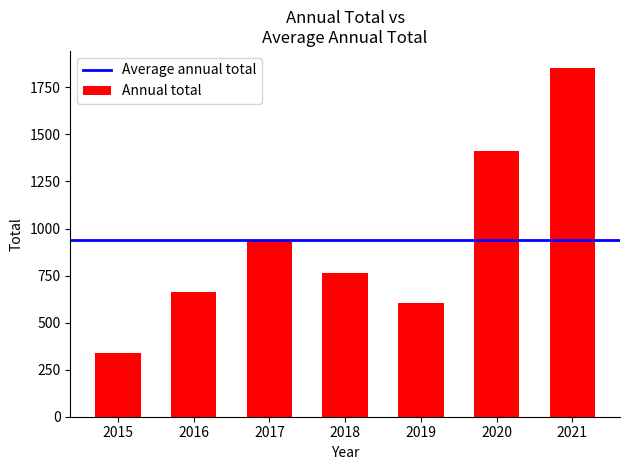

At which label does the data first exceed 764?

2017